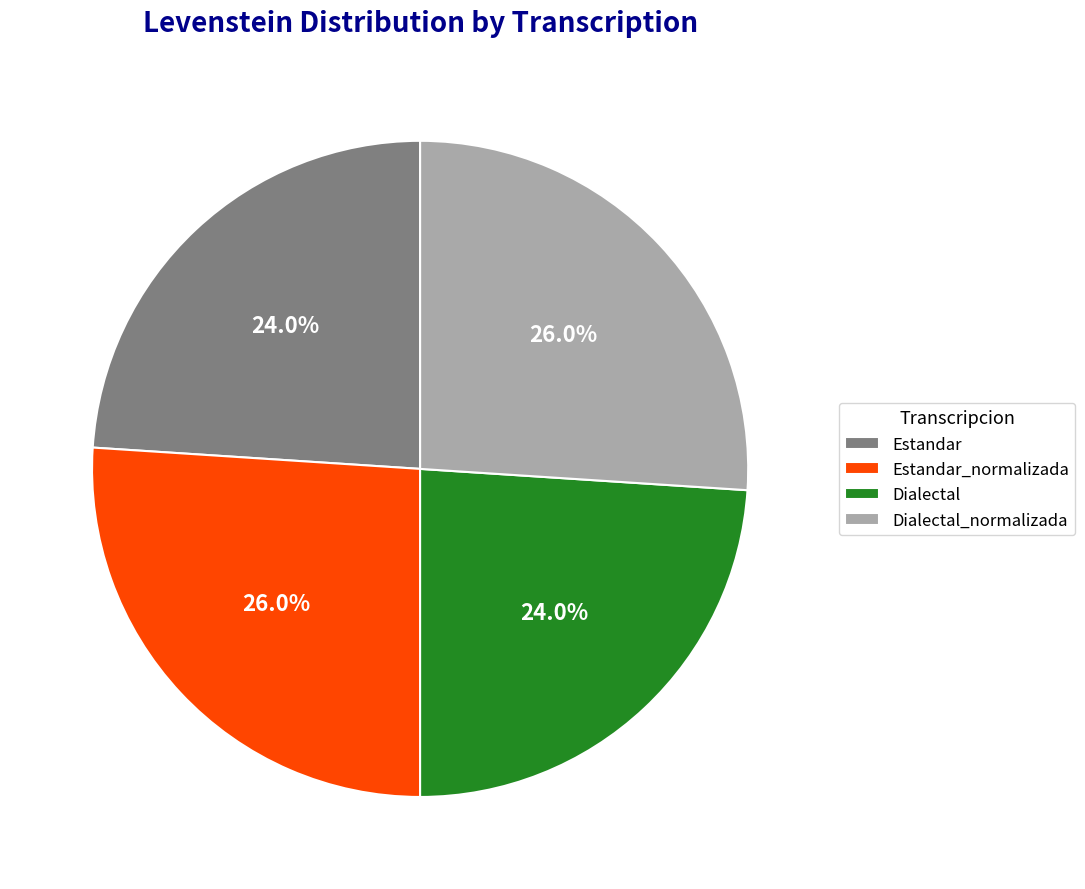

The Estandar slice represents 37% of the pie. True or false?

False